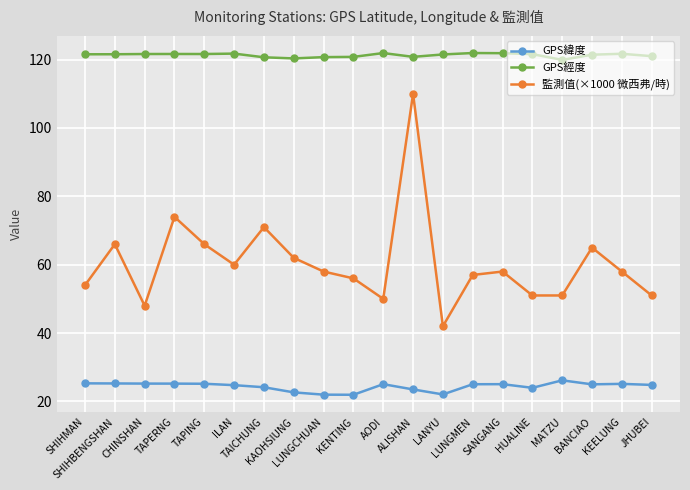

How many data points does each series have?

20